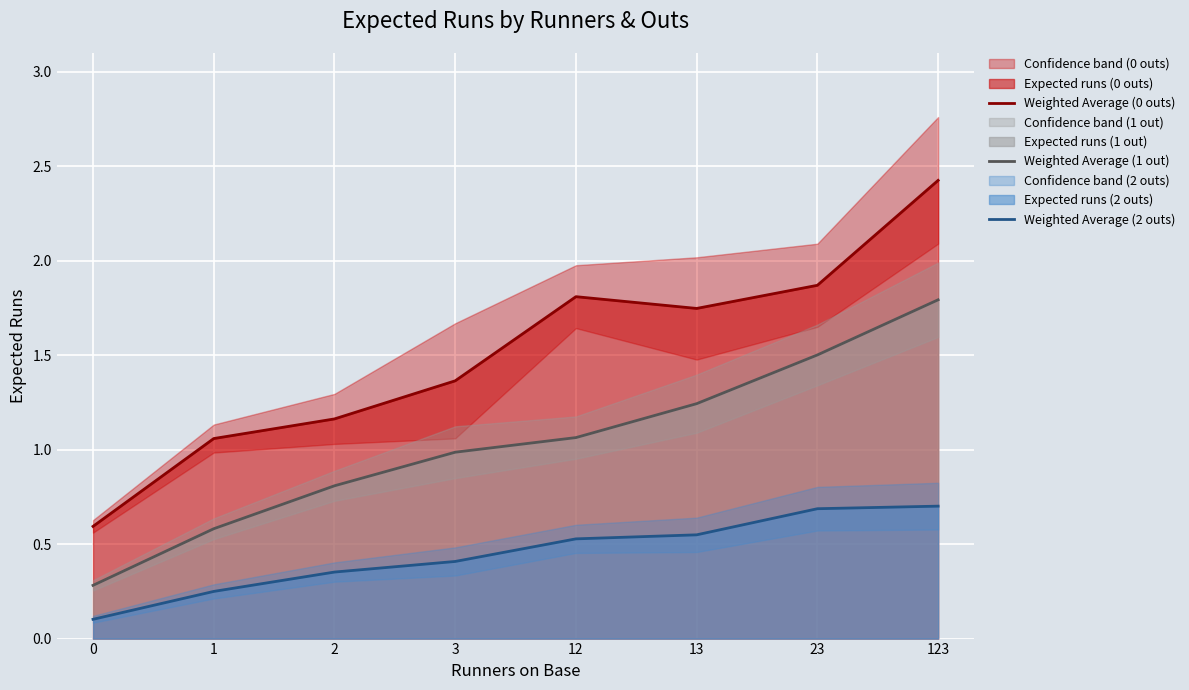

At which label does Weighted Average (1 out) reach its peak?

123